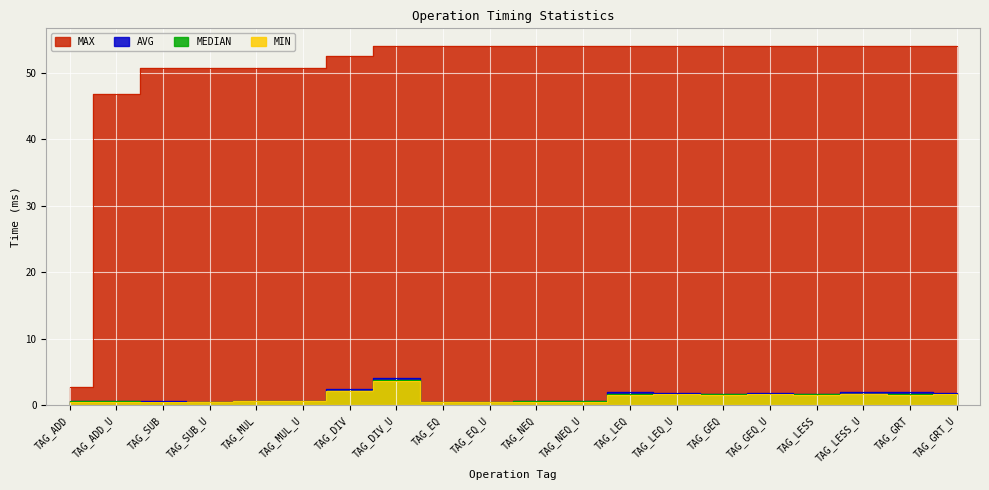

At how many categories does at least one series exceed 30?

19